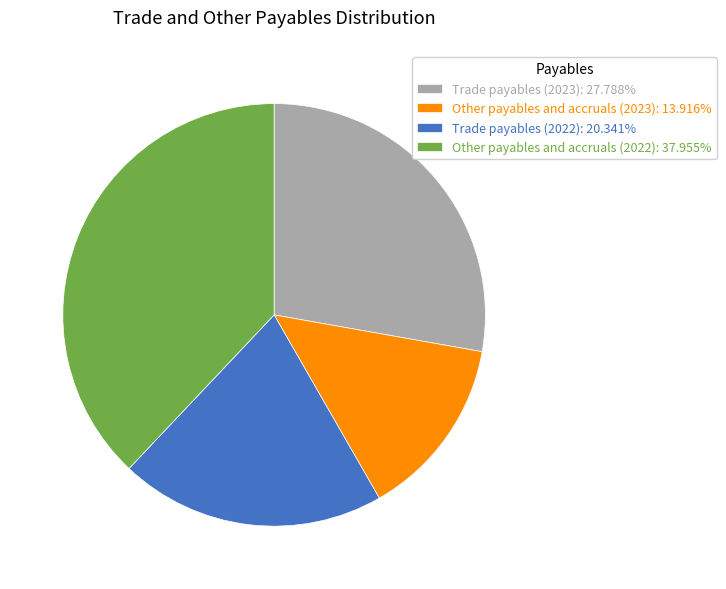

Combined, do Other payables and accruals (2023): 13.916% and Other payables and accruals (2022): 37.955% account for over 50%?

Yes